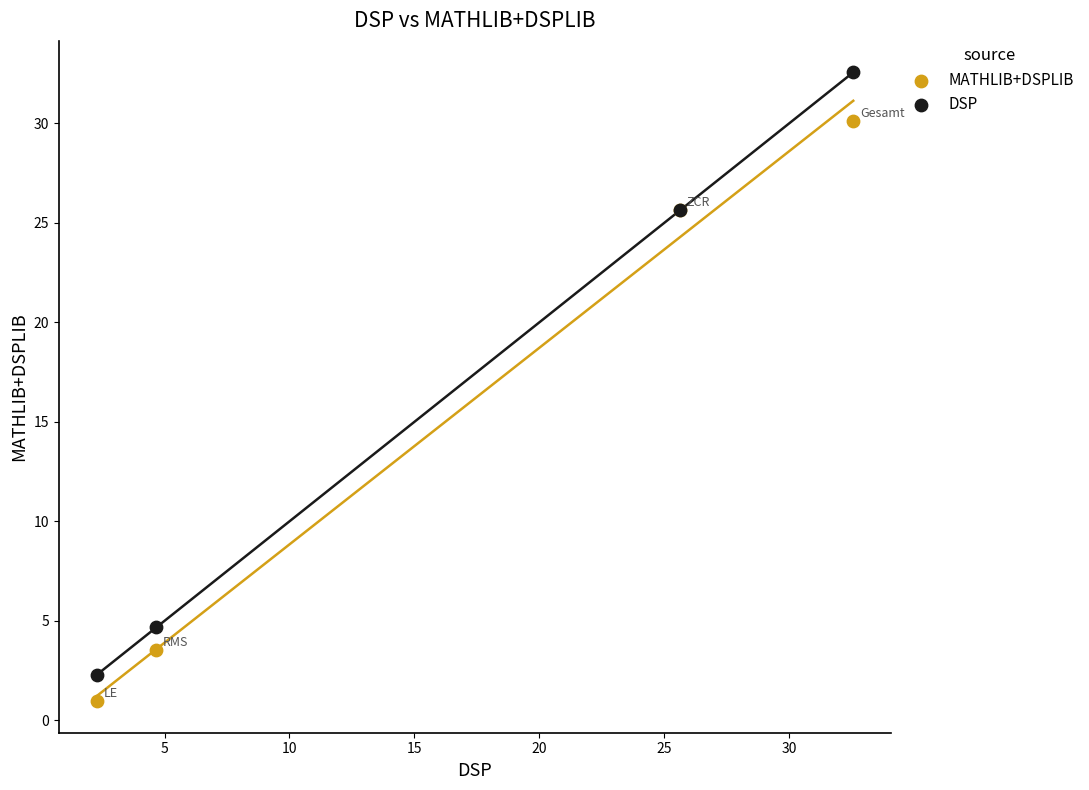

Which series has the largest Y range (max minus min)?

DSP